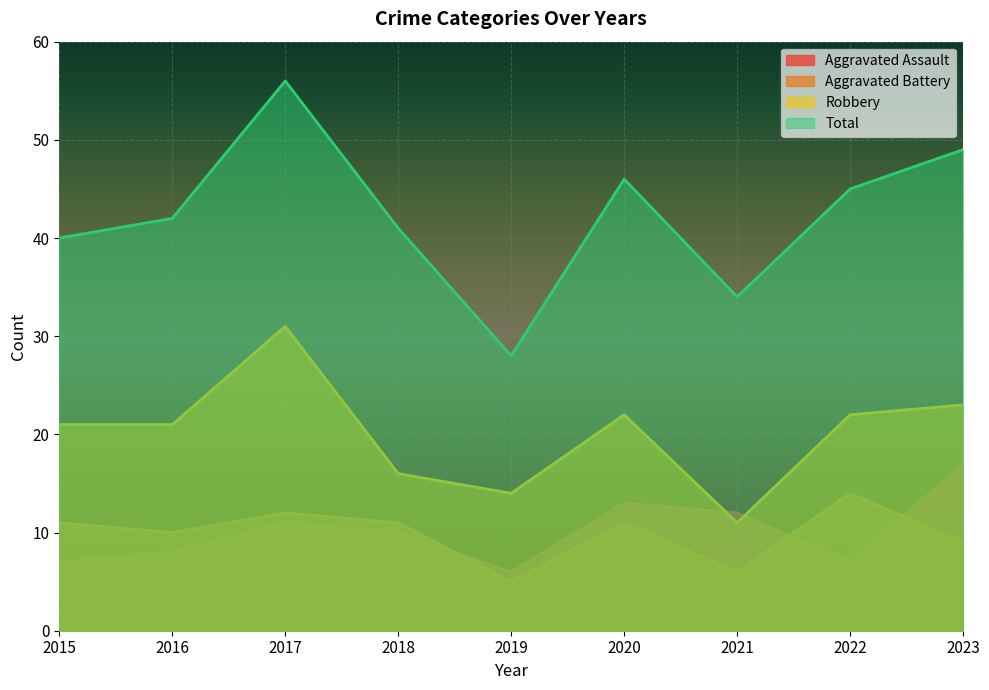

True or false: Total has more than 0 interior local peaks.

True